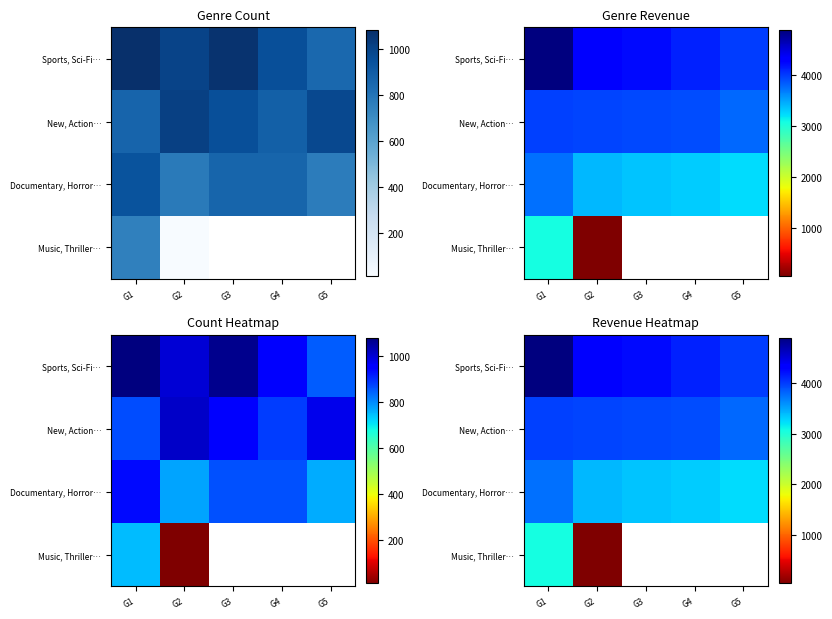

At which label does Music, Thriller… reach its peak?

G1